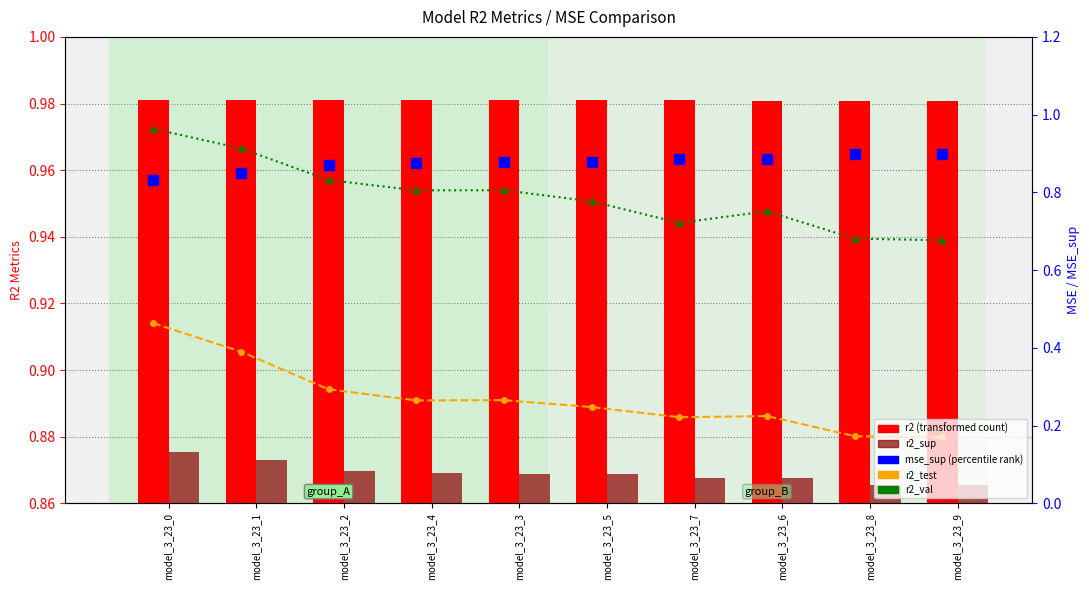

At which category is the sum across all series the highest?

model_3_23_0